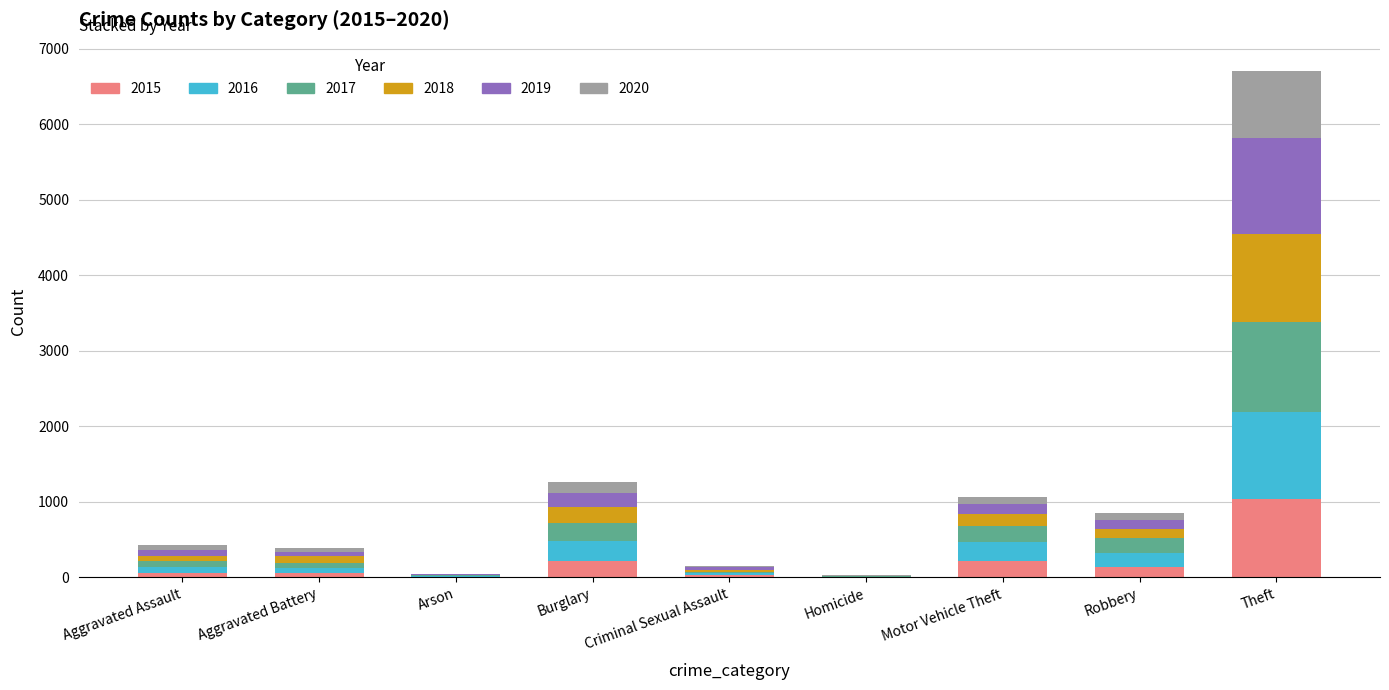

At which category is the sum across all series the highest?

Theft